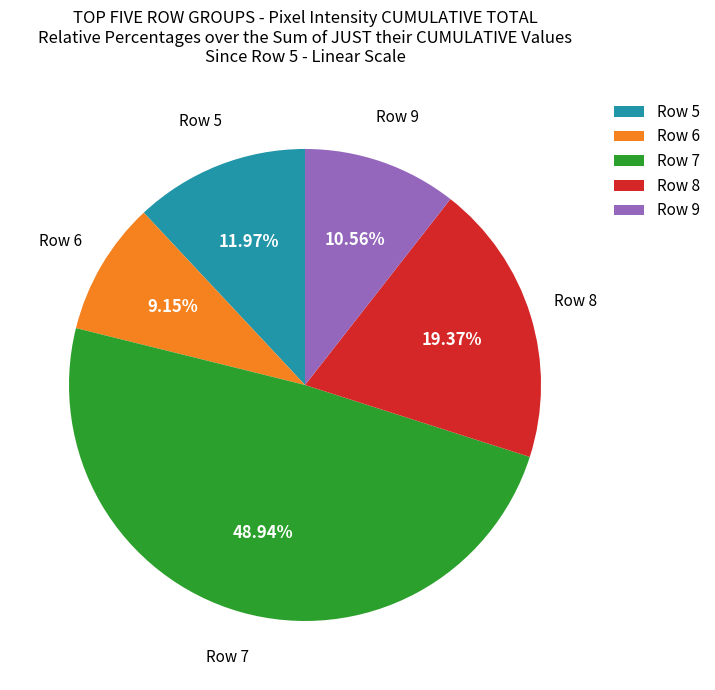

Does Row 9 represent more than half of the total?

No